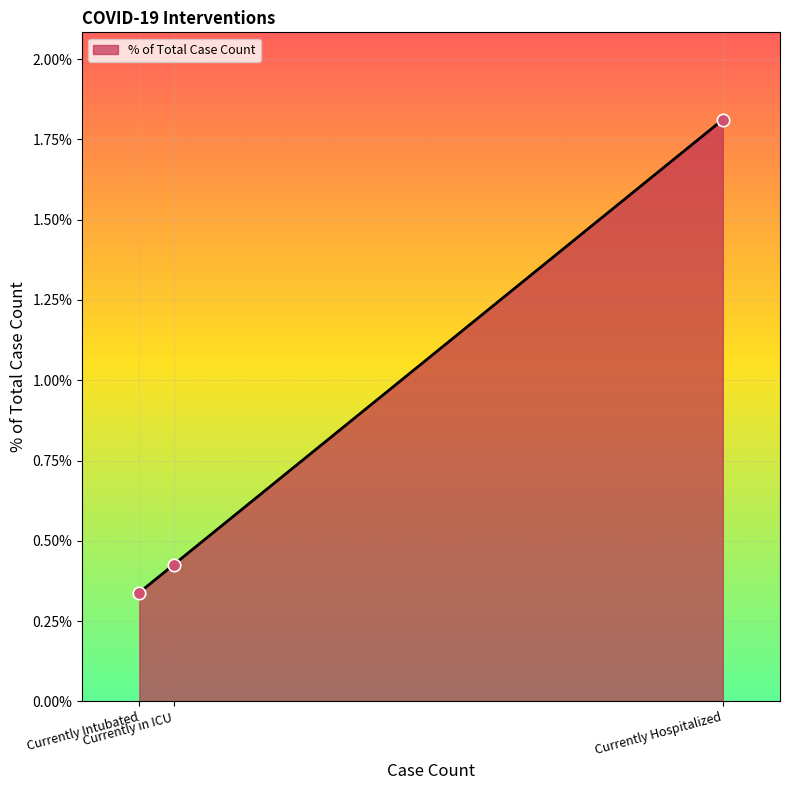

Between Currently Intubated and Currently Hospitalized, which is larger?

Currently Hospitalized